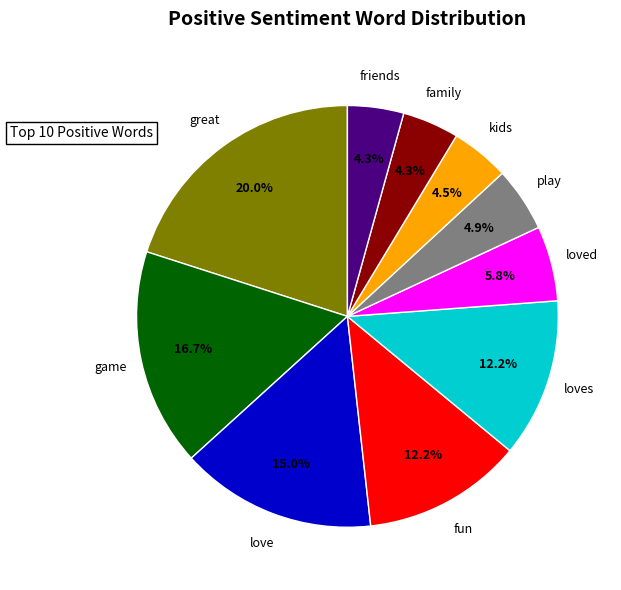

Is there a majority slice in this chart?

No